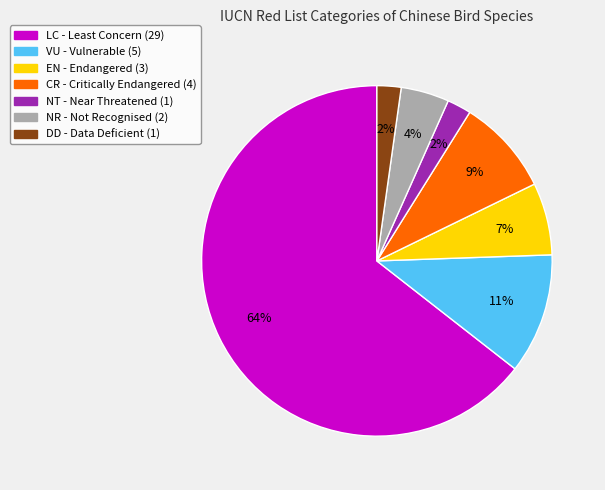

How many slices are in this pie chart?

7